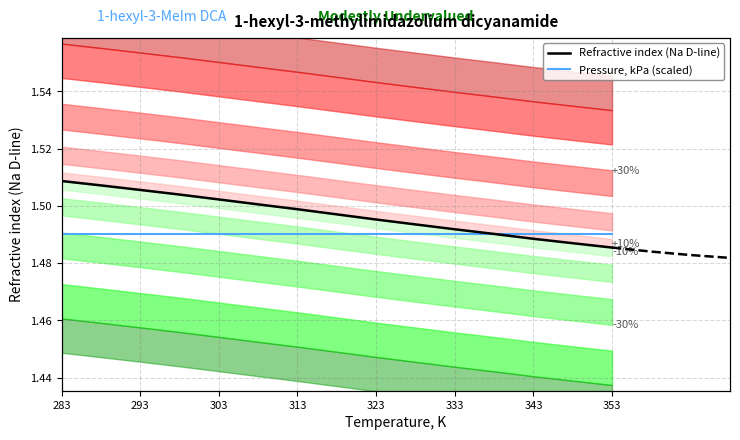

At which category is the sum across all series the highest?

283